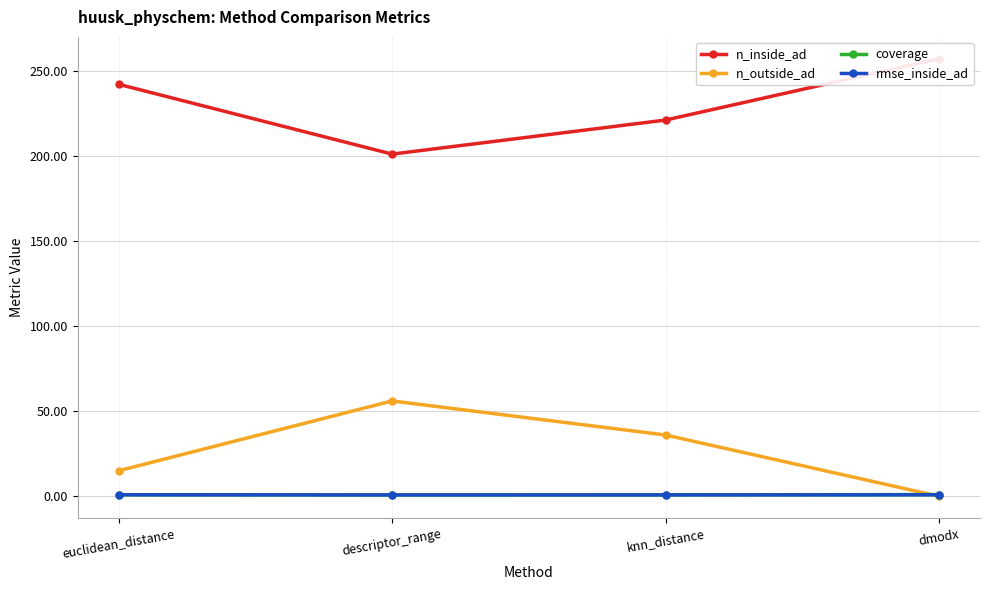

Between descriptor_range and knn_distance, which series saw the biggest shift?

n_inside_ad